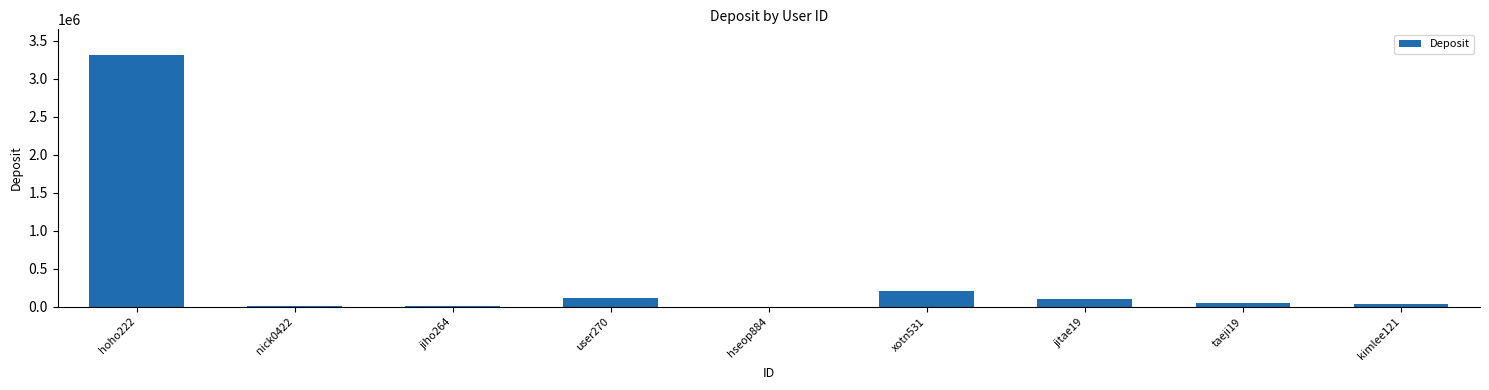

What is the change in value from xotn531 to jitae19?

-111009